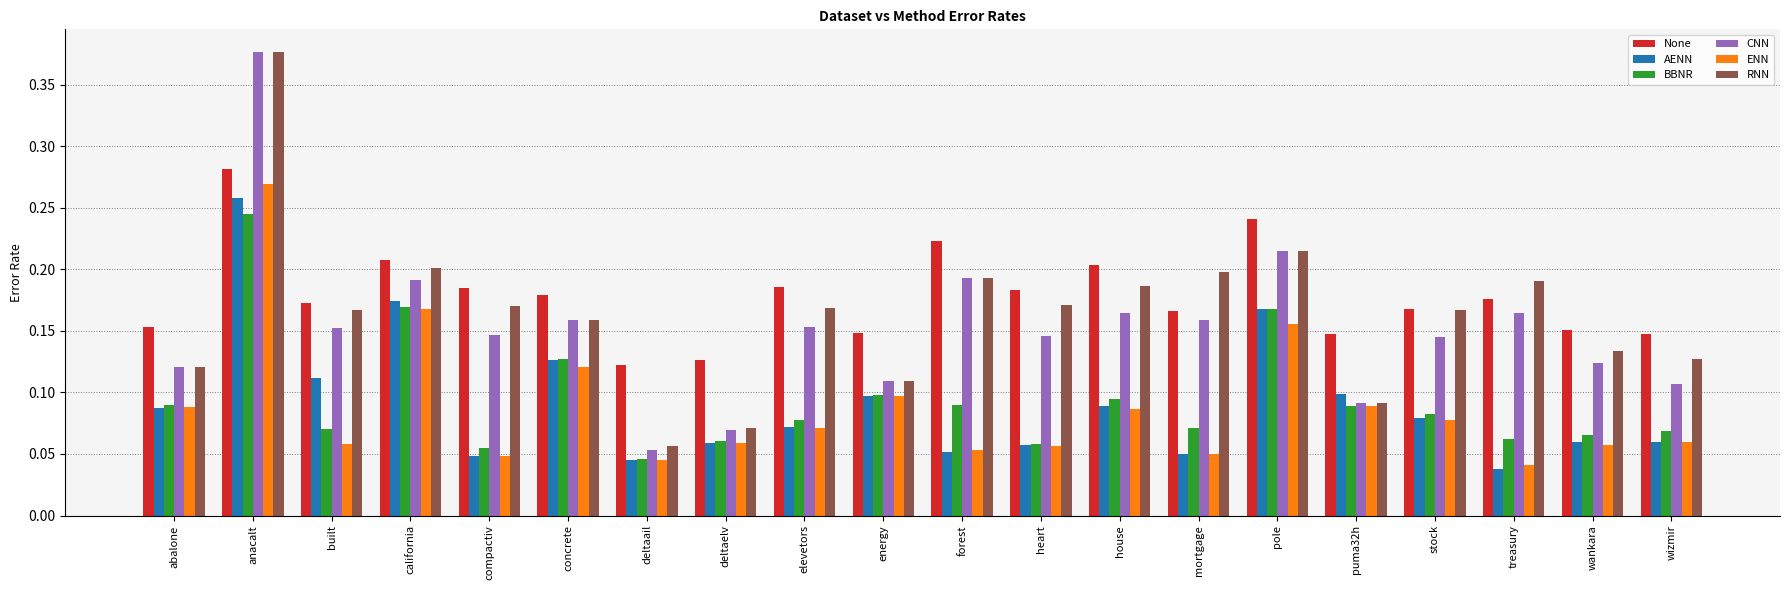

Is it true that AENN equals 0.1 at abalone?

True